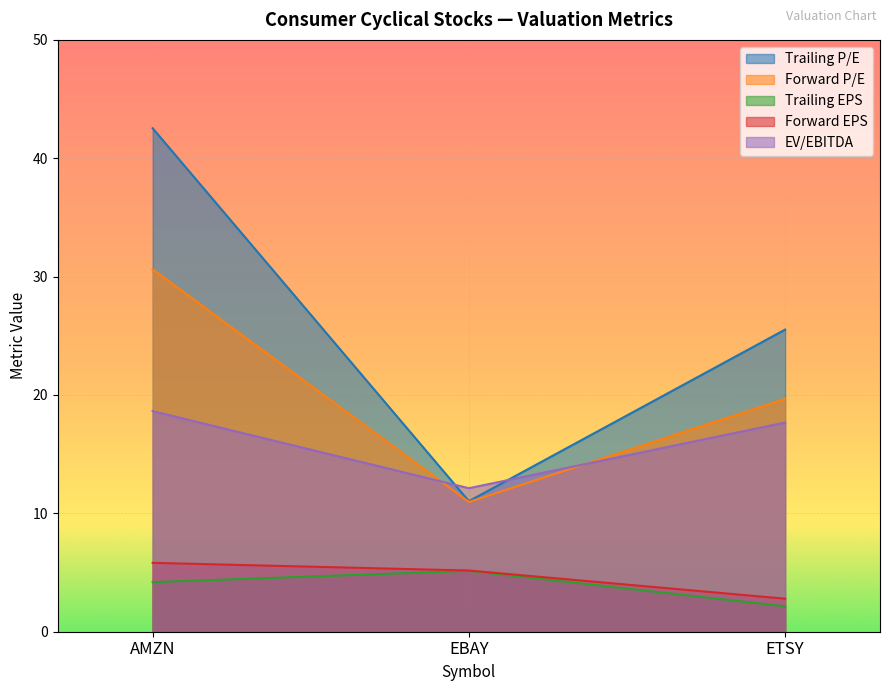

Which series has the widest spread of values?

Trailing P/E